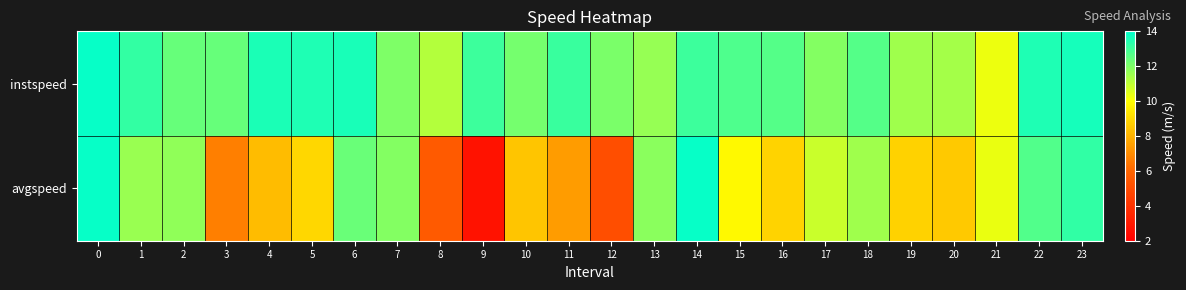

Reading left to right, list all the values displayed in this chart.

instspeed: 0=13.9	1=13.2	2=12.4	3=12.4	4=13.5	5=13.5	6=13.6	7=12.0	8=11.2	9=13.0	10=12.2	11=13.1	12=12.0	13=11.6	14=13.0	15=12.8	16=12.7	17=11.9	18=12.7	19=11.5	20=11.4	21=10.3	22=13.5	23=13.6
avgspeed: 0=13.9	1=11.6	2=11.7	3=6.7	4=8.3	5=9.0	6=12.3	7=11.9	8=5.5	9=2.7	10=8.5	11=7.4	12=5.1	13=11.8	14=13.9	15=9.8	16=8.9	17=10.8	18=11.5	19=8.8	20=8.6	21=10.3	22=12.7	23=13.2